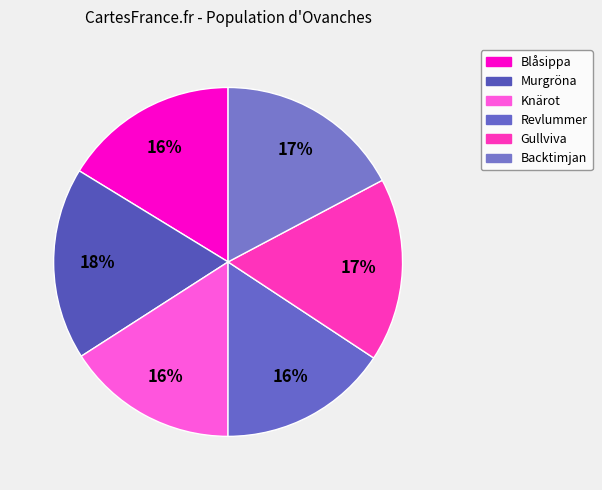

Which category has the smallest portion of the pie?

Revlummer